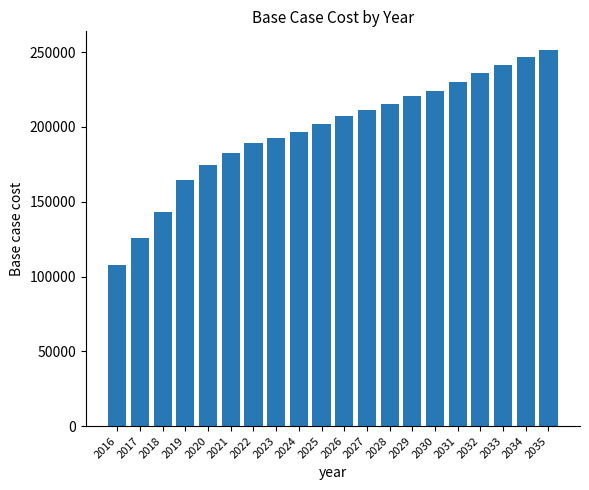

What is the difference between the maximum and minimum values?

143986.4